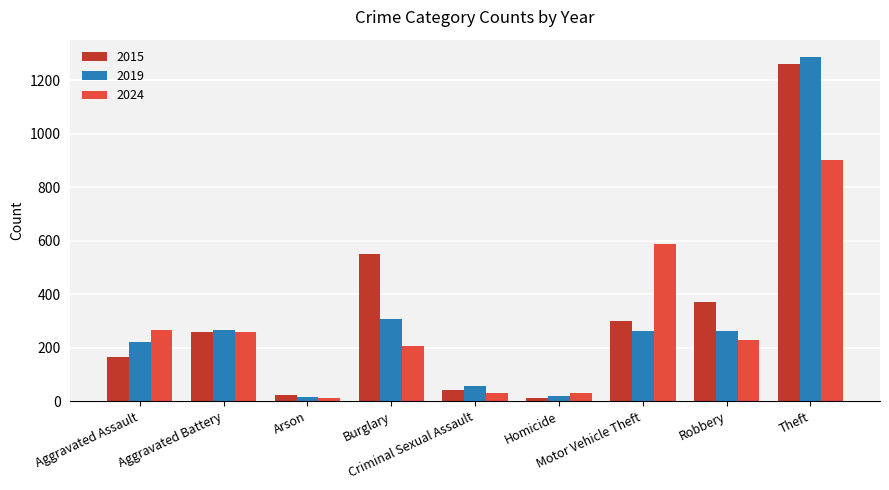

What is the difference between the second highest and second lowest values in the 2024 series?

558